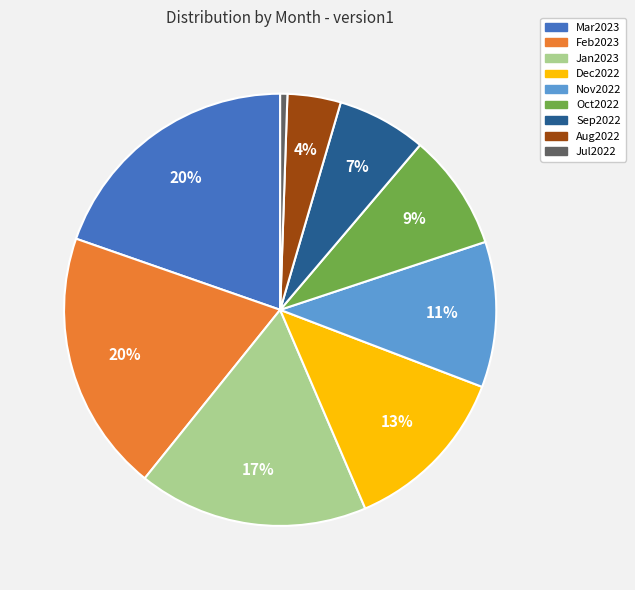

How many segments does this pie chart have?

9